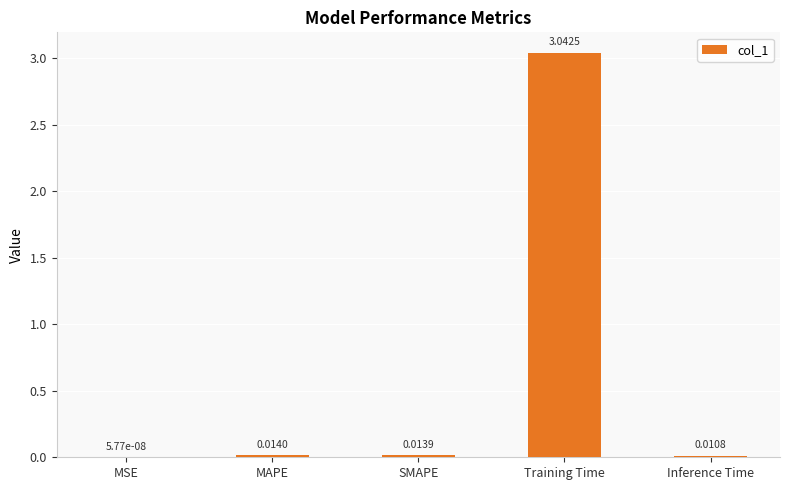

Which label corresponds to the largest value in the chart?

Training Time